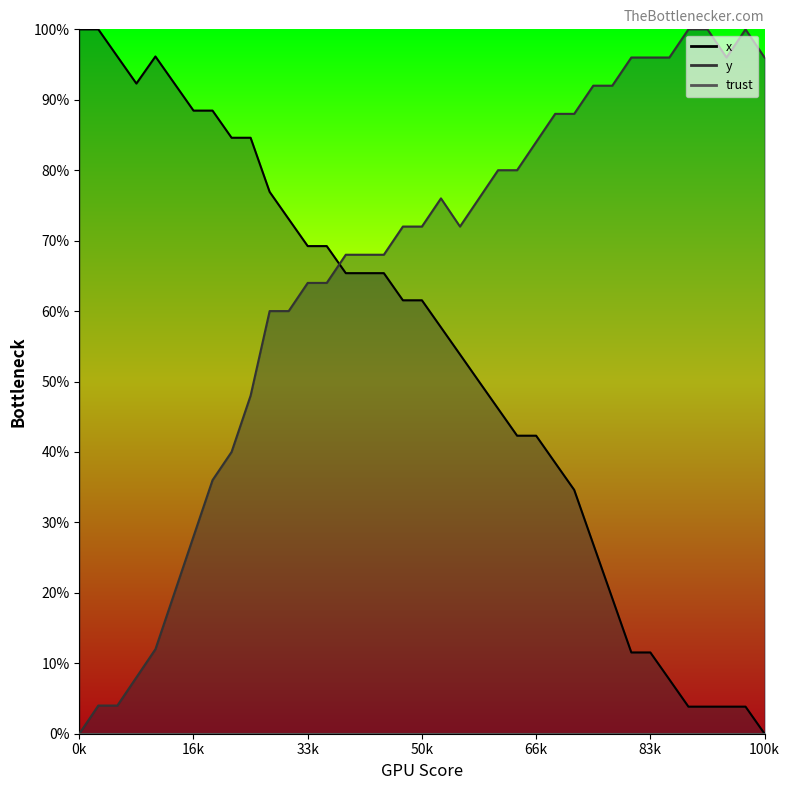

True or false: x has a value of 133.3 at 10.

False